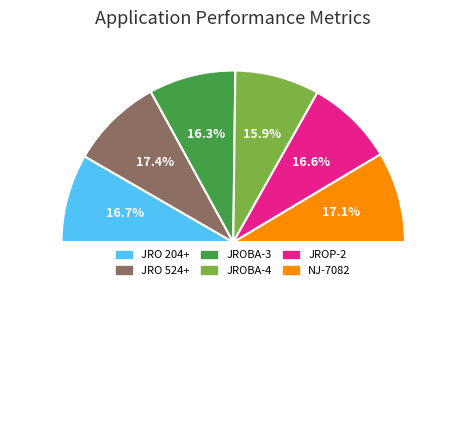

The JROBA-4 slice represents 16% of the pie. True or false?

True